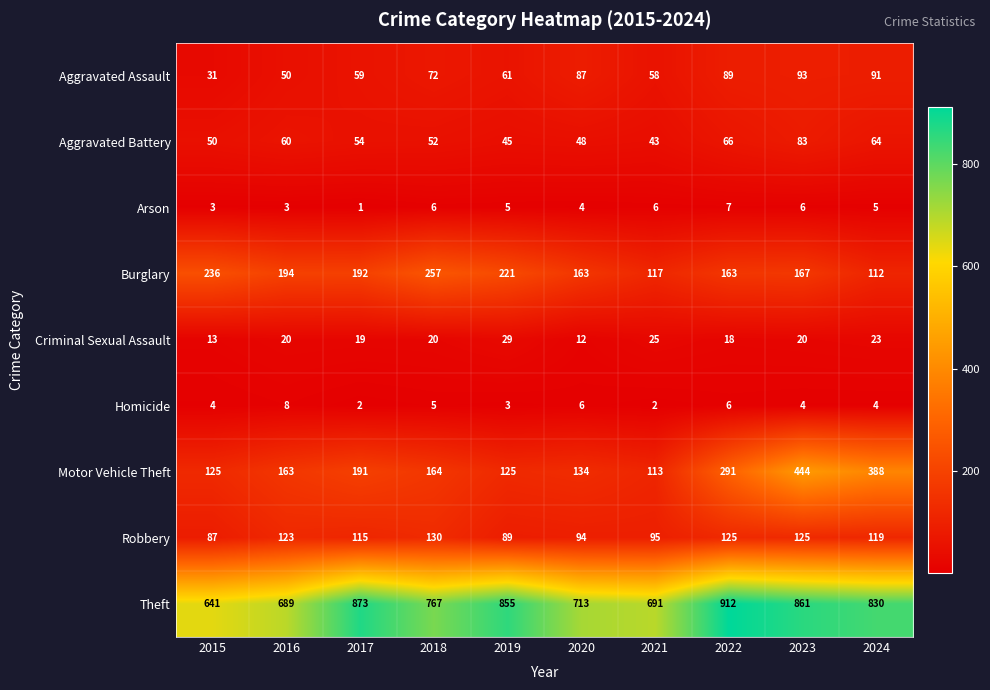

Which series changed the most between 2015 and 2019?

Theft